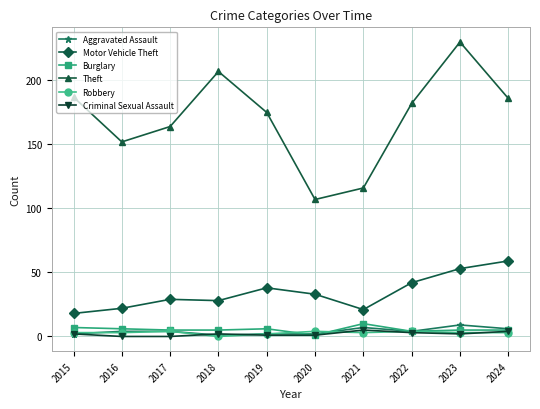

What is the value of the Robbery point at the 5th from the left?

2